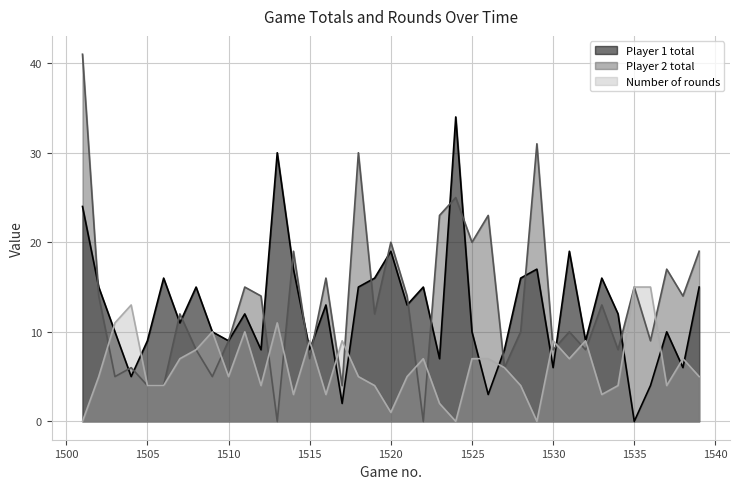

Where does the Number of rounds series first go above 5?

1503